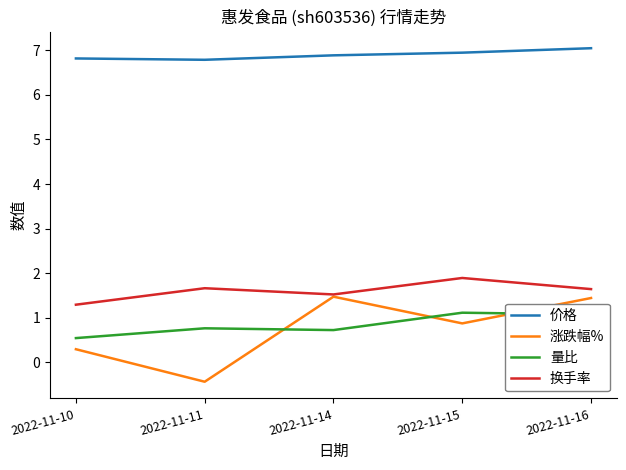

What is the difference between the 量比 values at 2022-11-10 and 2022-11-14?

0.2